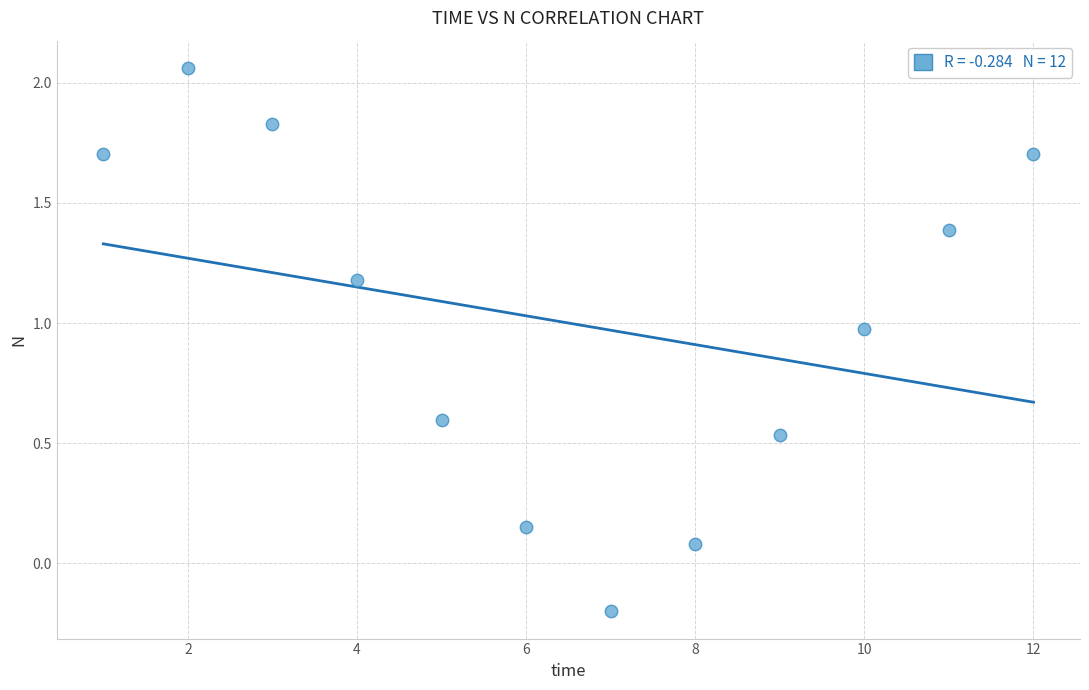

What is the range of Y values (max minus min)?

2.3